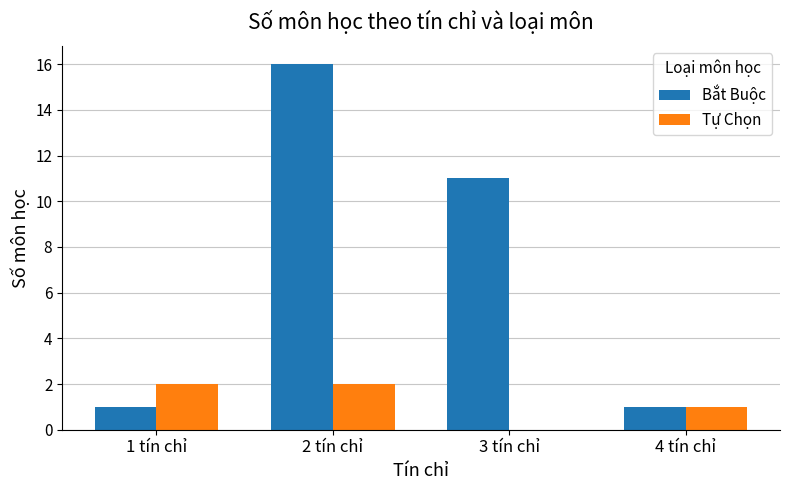

Which series has the largest range (max minus min)?

Bắt Buộc